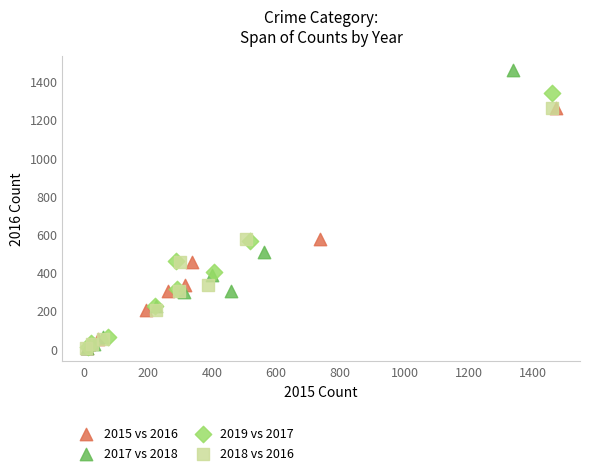

Which series reaches the maximum Y coordinate?

2017 vs 2018